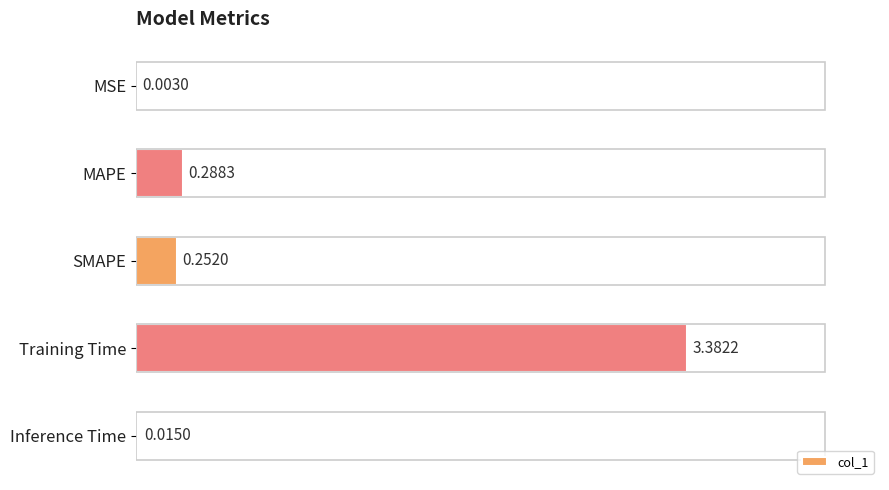

What is the change in value from Training Time to Inference Time?

-3.4